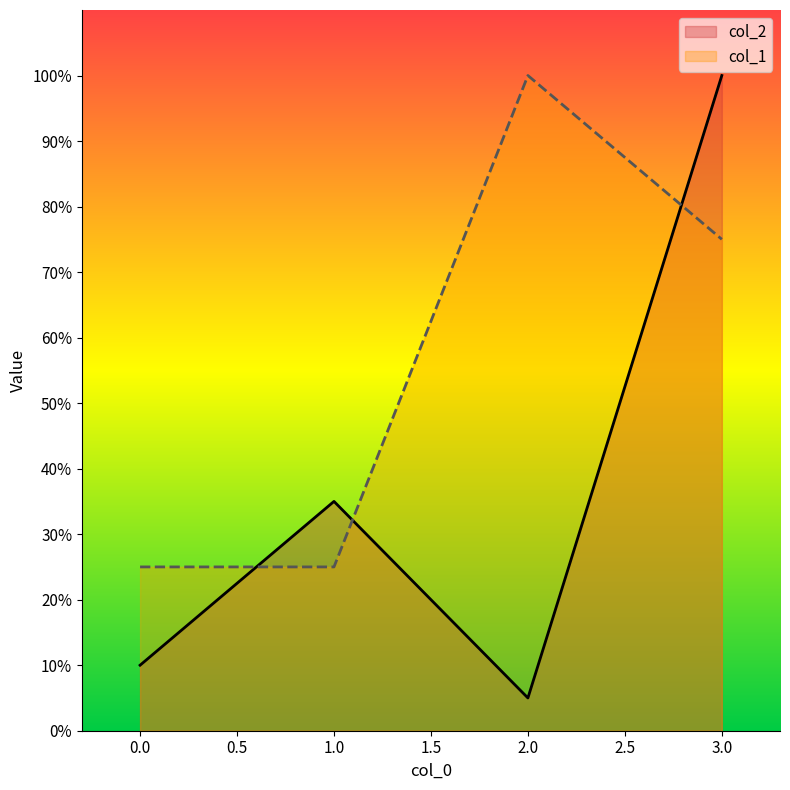

Between 3 and 0, which is larger?

3